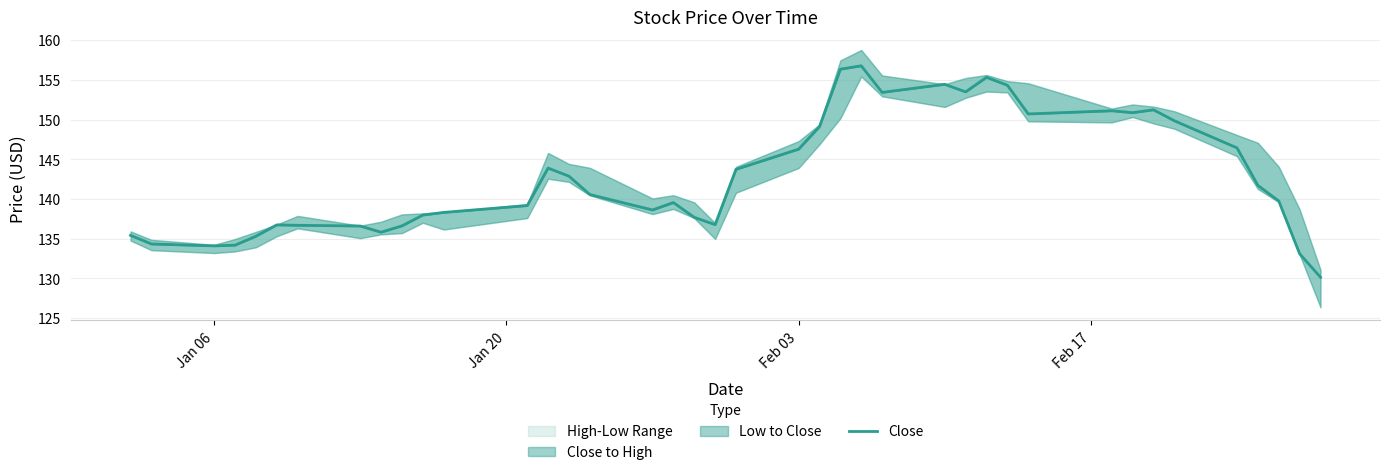

Which has a higher value, 28 or 34?

28